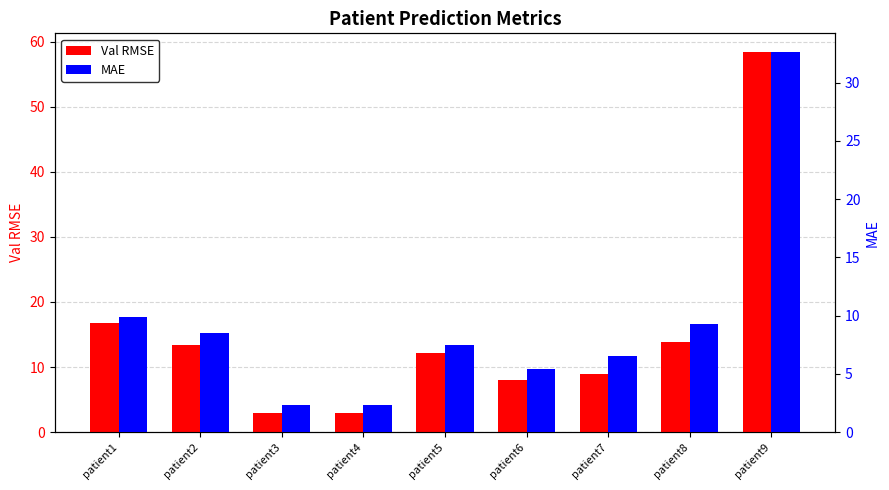

At which category is the sum across all series the highest?

patient9